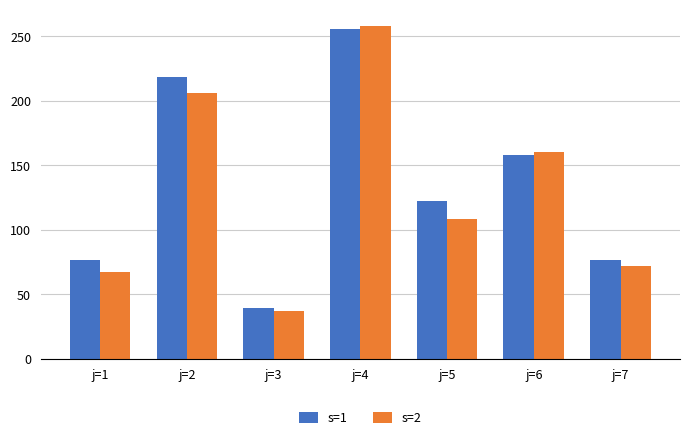

What is the value of the s=1 bar at the 7th from the left?

76.3